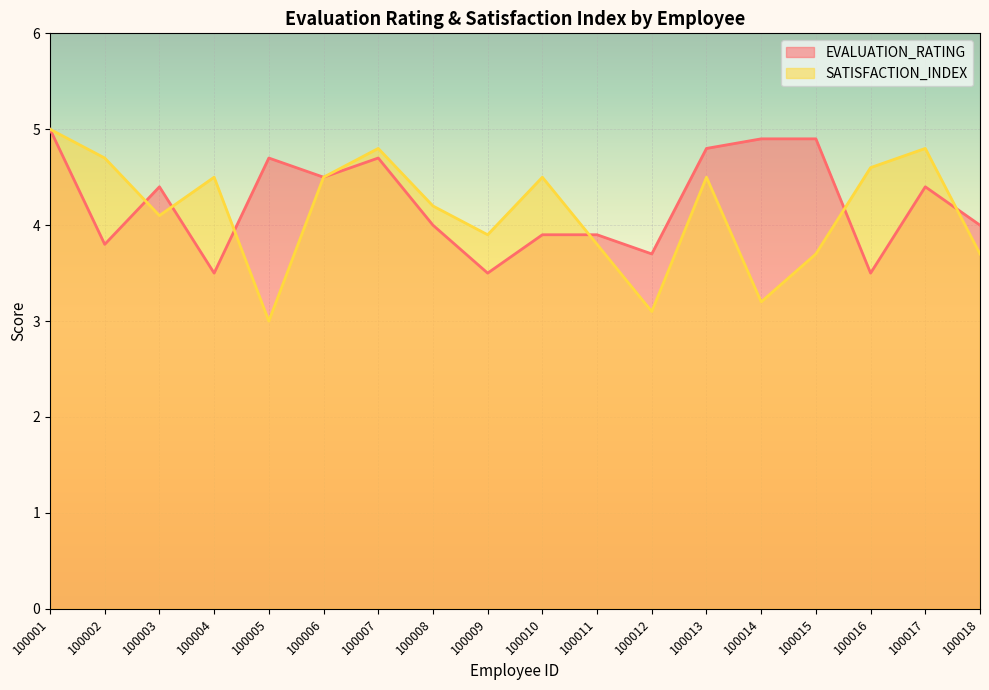

After their last crossing, which series has the higher values: SATISFACTION_INDEX or EVALUATION_RATING?

EVALUATION_RATING